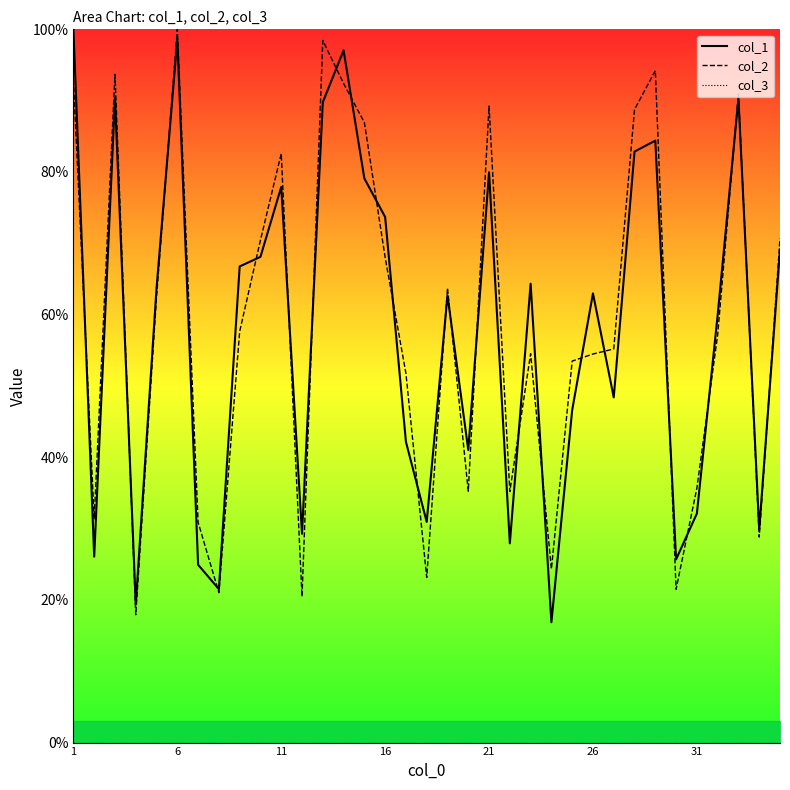

How many lines are shown in the chart?

2